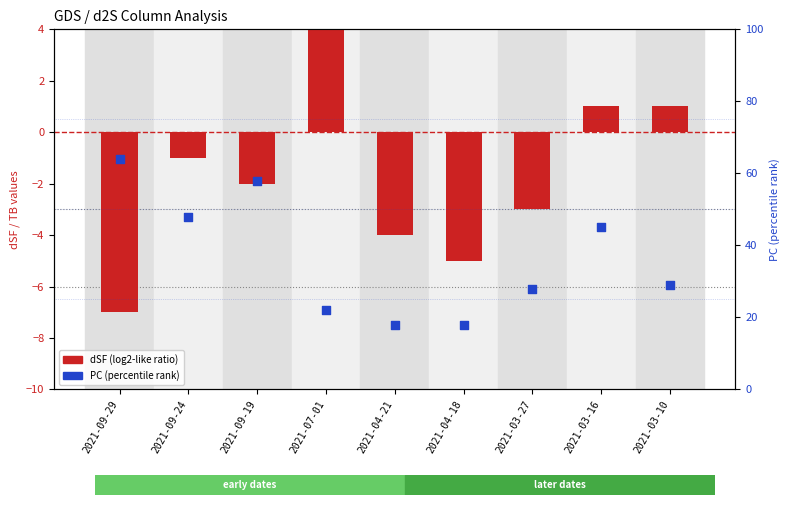

Which series reaches the minimum Y coordinate?

dSF (log2-like)